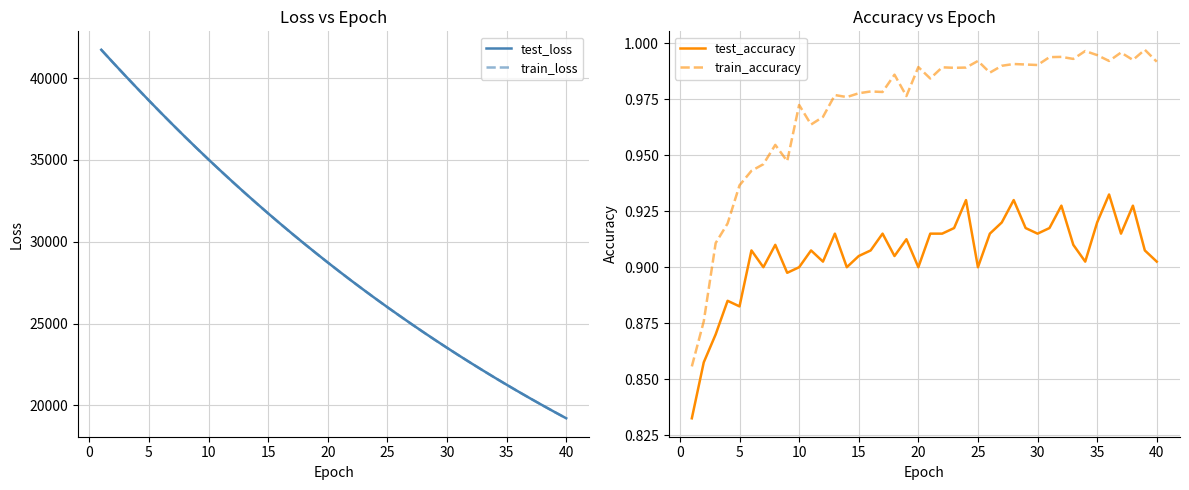

True or false: train_loss and train_accuracy intersect in this chart.

False